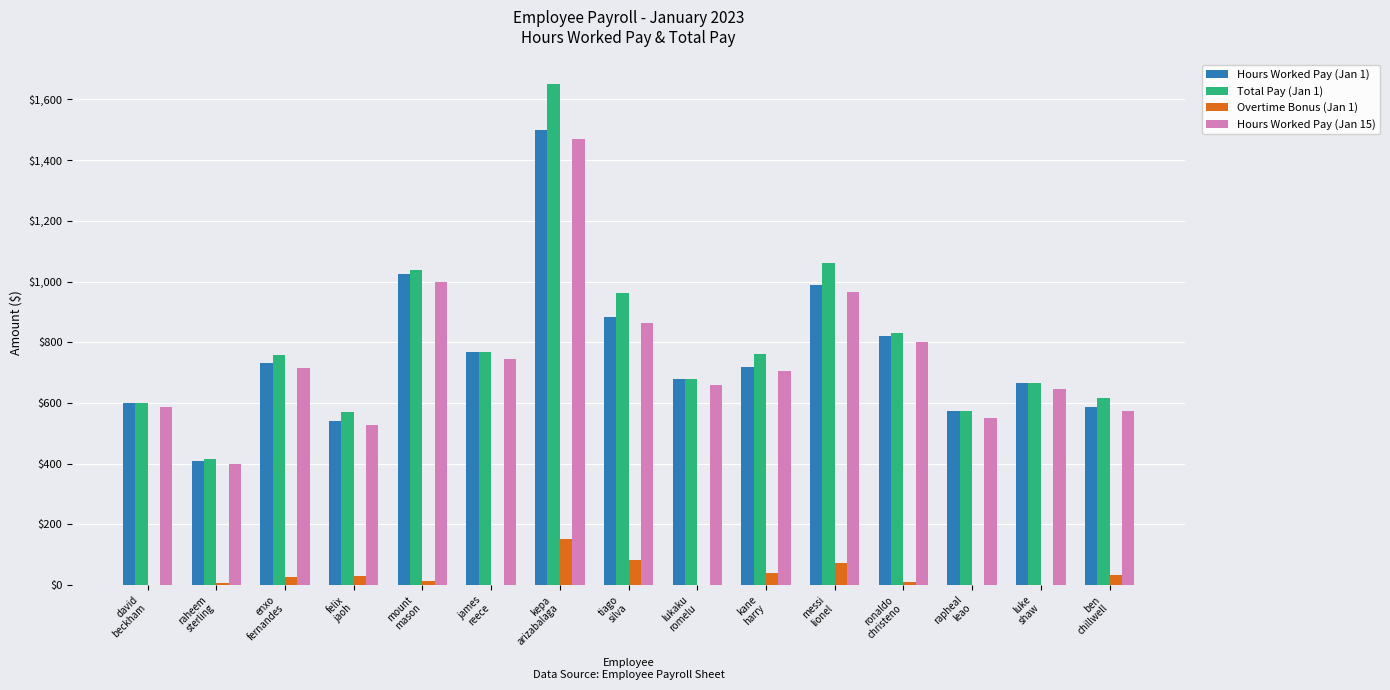

What value does the Hours Worked Pay (Jan 1) series have at mount
mason?

1025.0